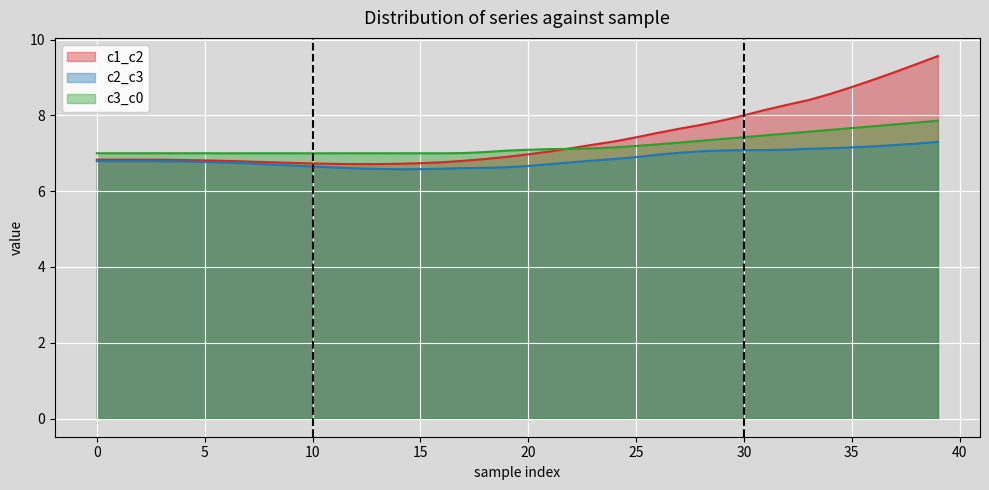

Which series has the widest spread of values?

c1_c2